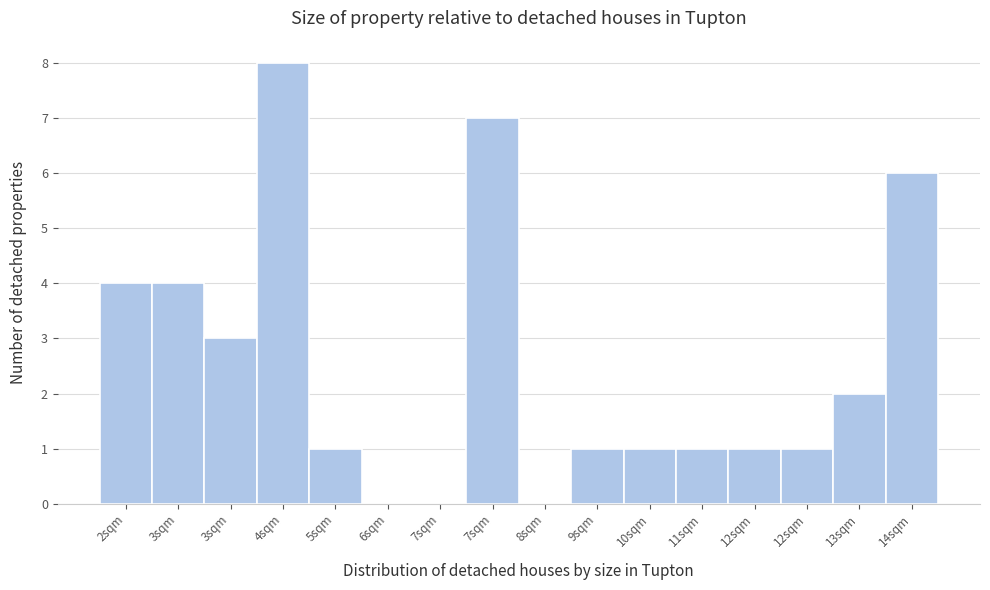

How many categories are shown in the chart?

16